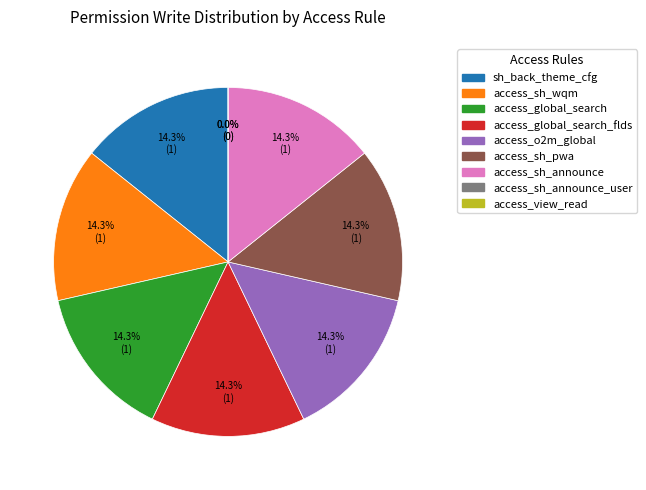

True or false: access_view_read_user accounts for 1% of the total.

False